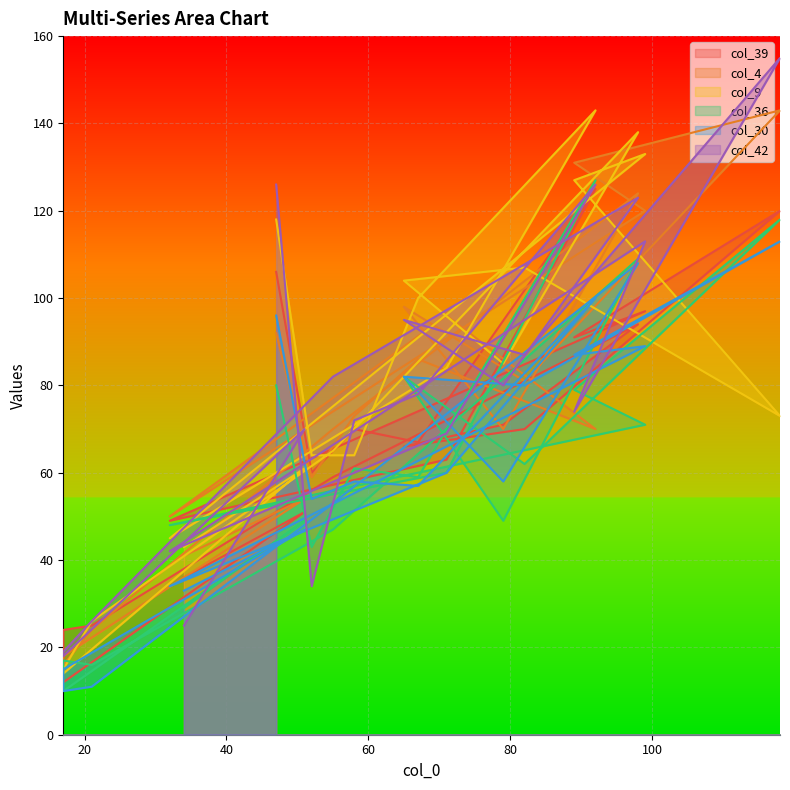

What is the average value of the col_4 series?

76